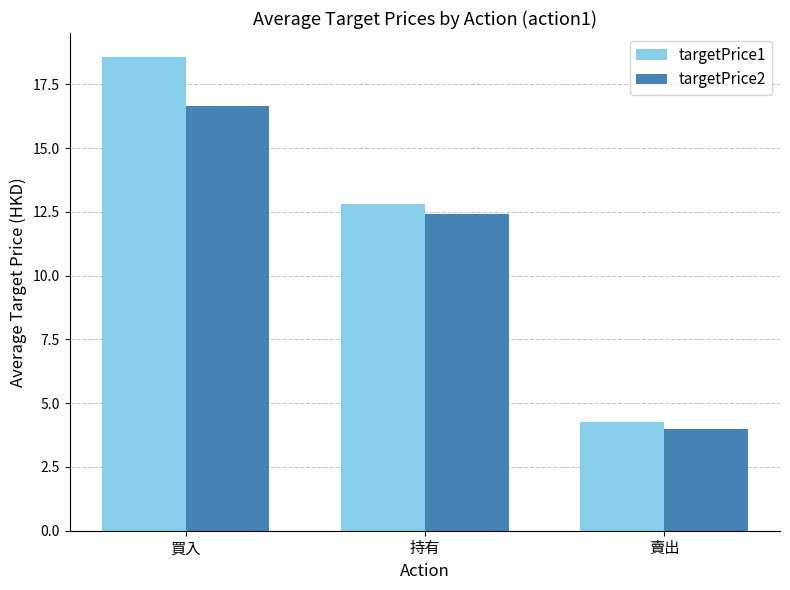

Where is targetPrice2 nearest to the value 10?

持有